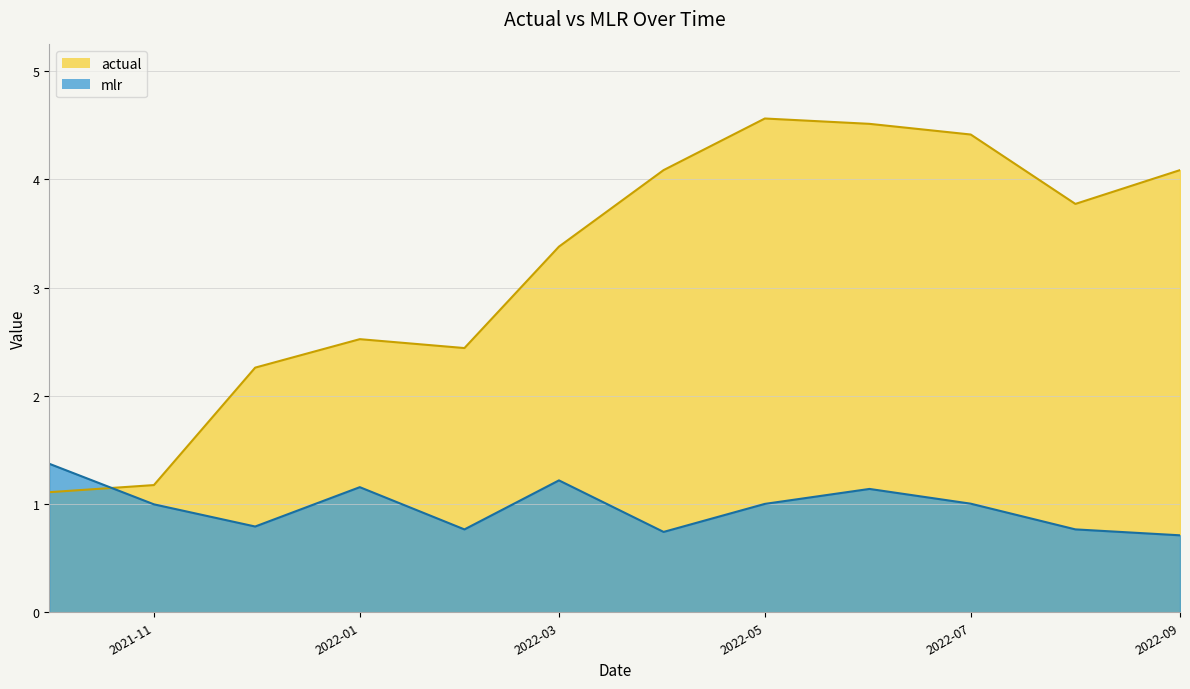

What is the label of the 12th point from the right?

2021-10-01